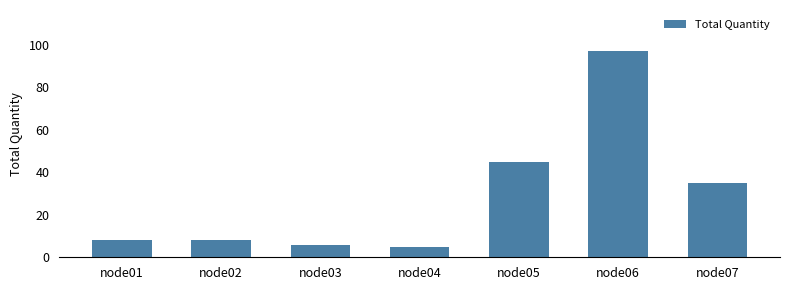

The value at node06 is 97. True or false?

True